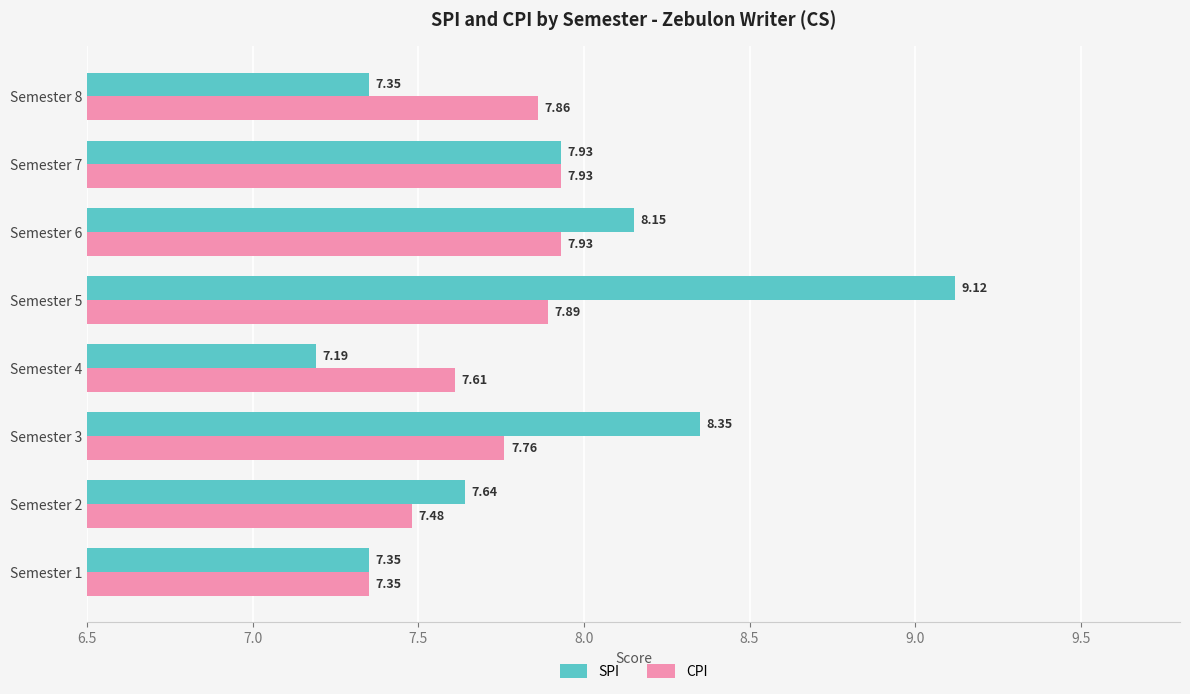

At how many categories does at least one series exceed 7?

8